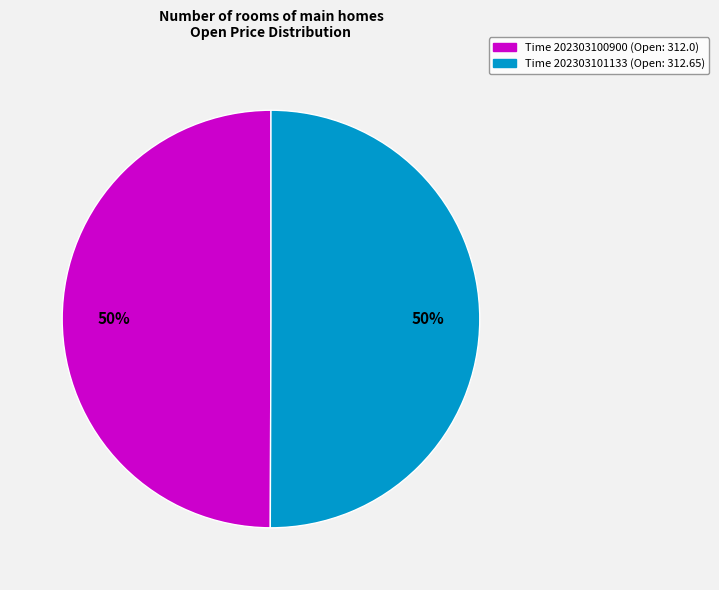

To the nearest percent, what is the average slice percentage?

50%